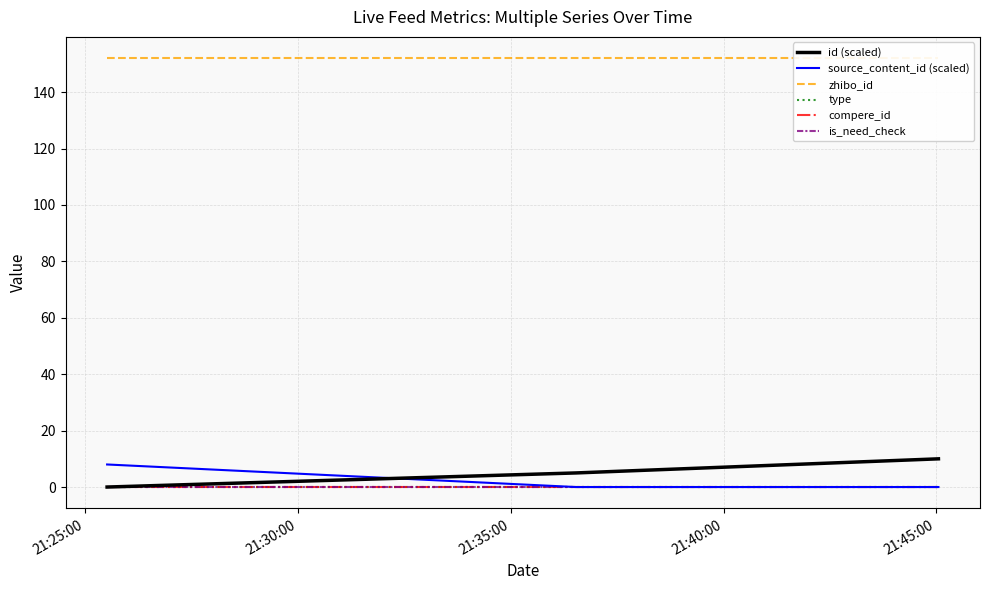

Does the chart display data point markers on the line(s)?

No